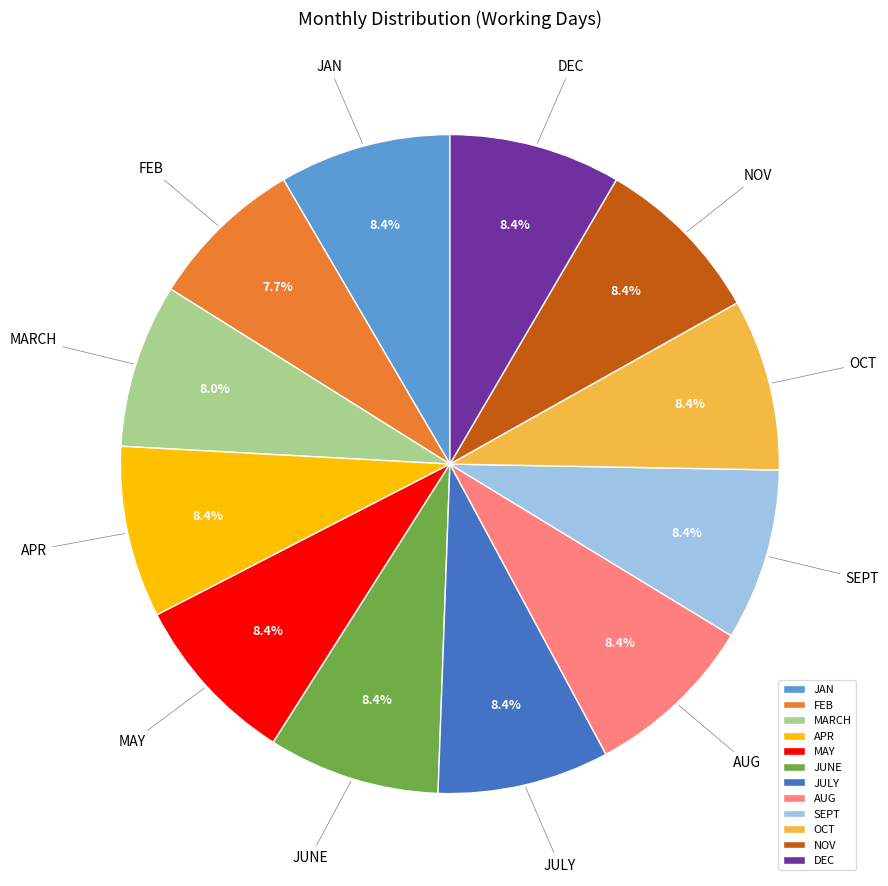

Is there any slice that represents more than half of the pie?

No